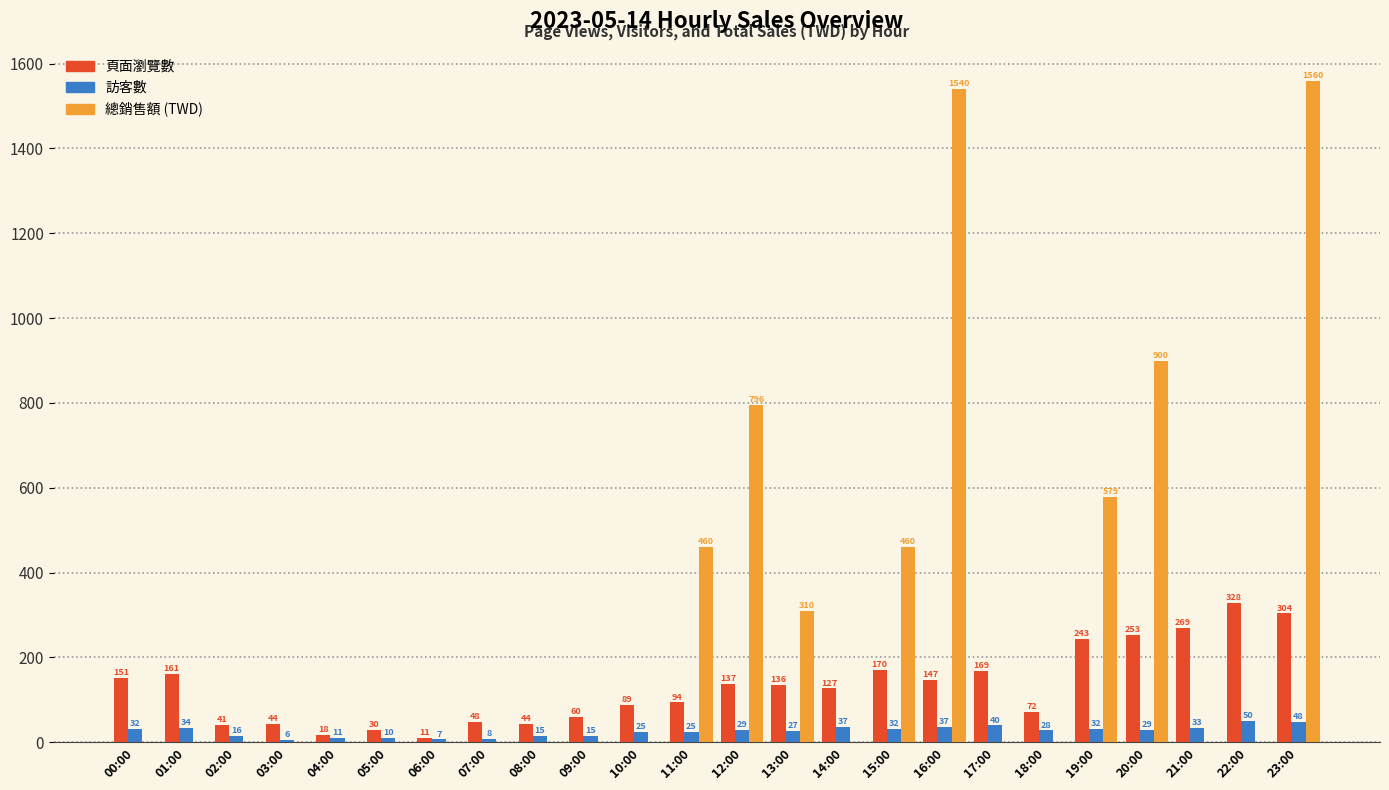

What is the total value across all series at 14:00?

164